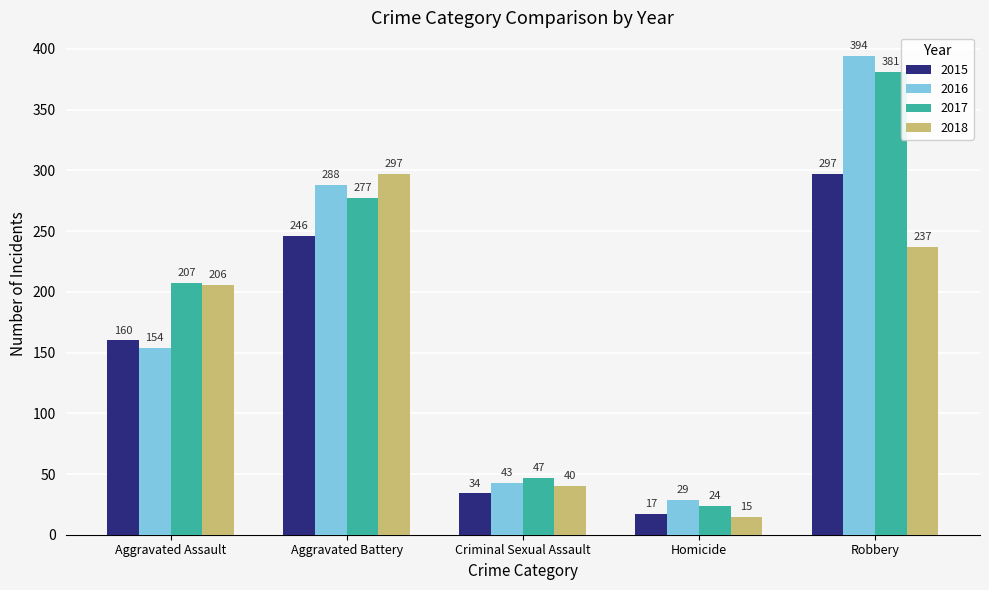

Reading left to right, what are all the values shown in this chart?

2015: 160	246	34	17	297
2016: 154	288	43	29	394
2017: 207	277	47	24	381
2018: 206	297	40	15	237